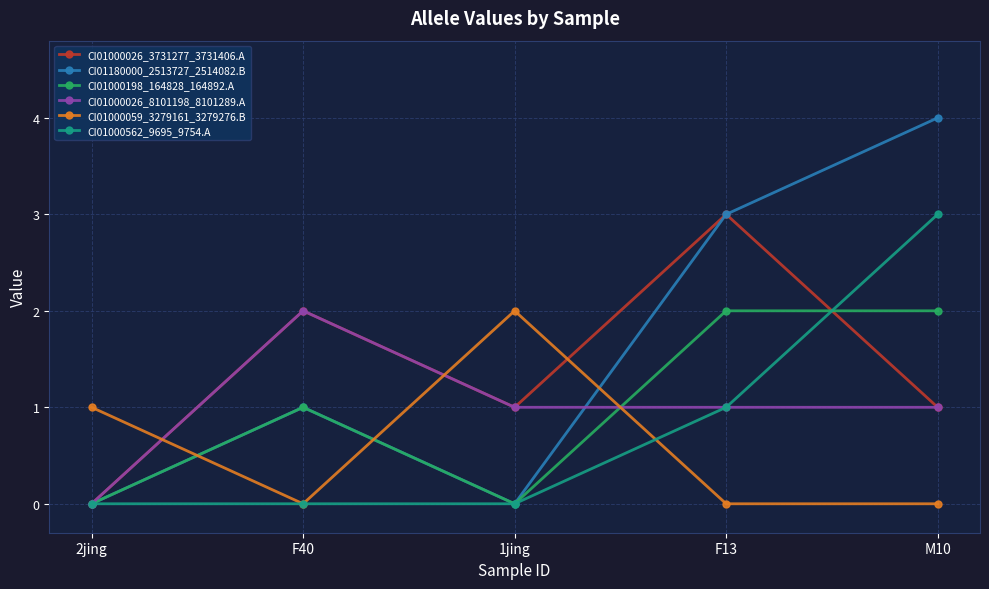

What is the total value across all series at F40?

6